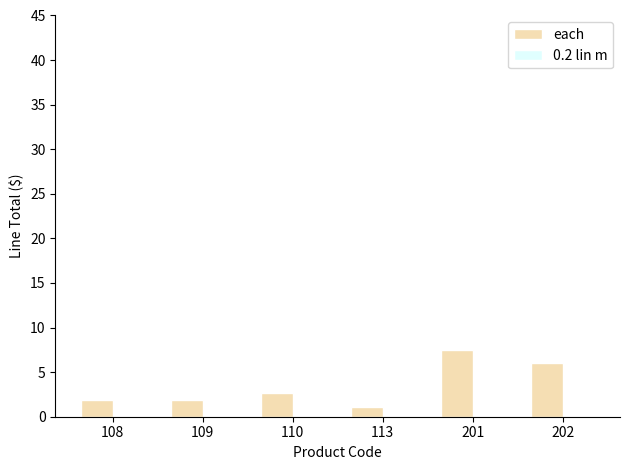

Reading left to right, extract all data points from this chart.

108=1.9	109=1.9	110=2.7	113=1.1	201=7.4	202=6.0